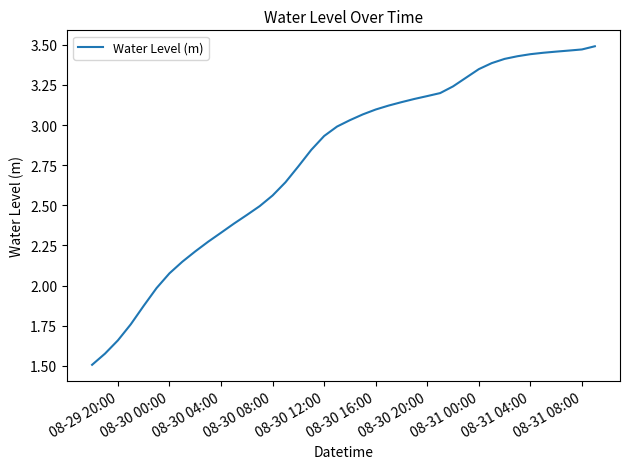

Does the chart display data point markers on the line(s)?

No